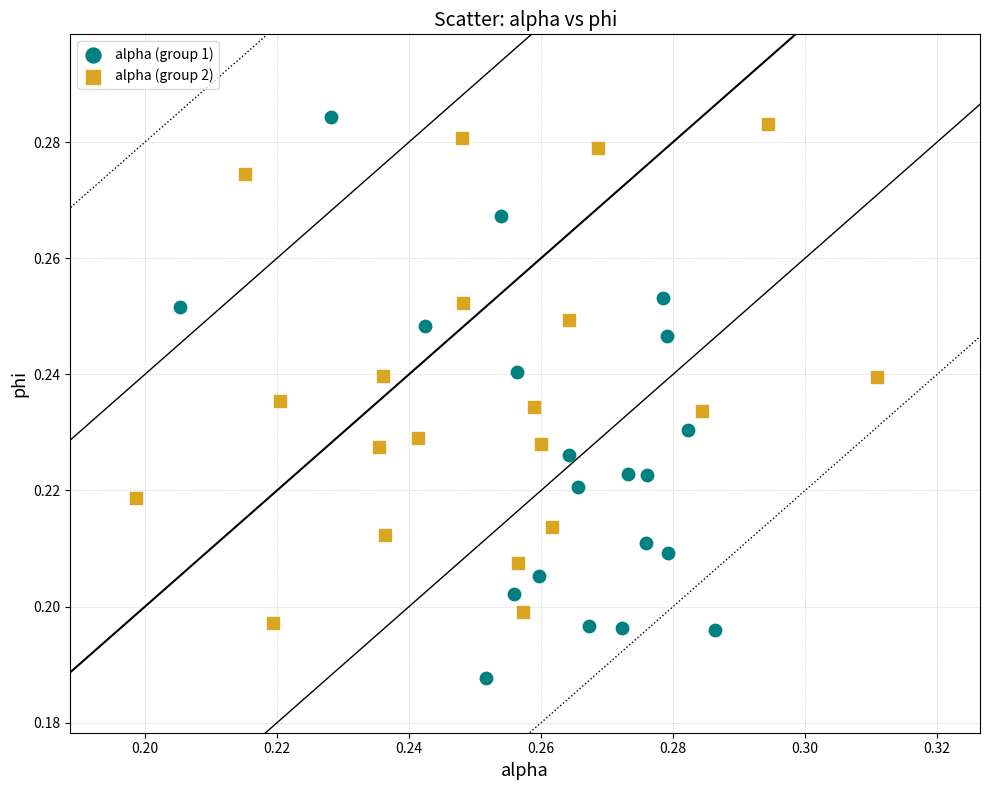

Which series has the widest spread of Y values?

alpha (group 1)